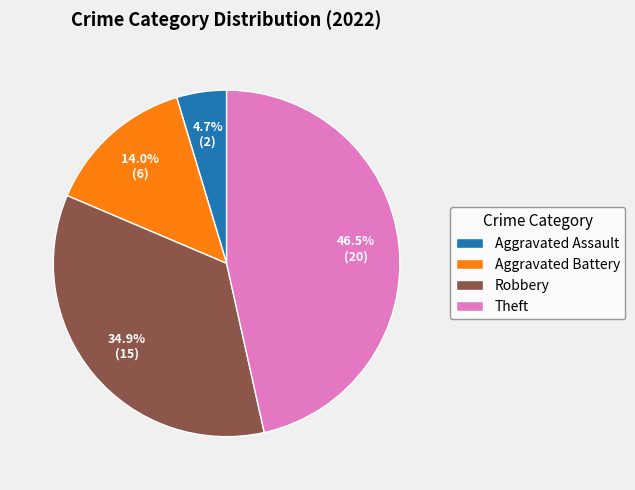

Which slice is the smallest?

Aggravated Assault